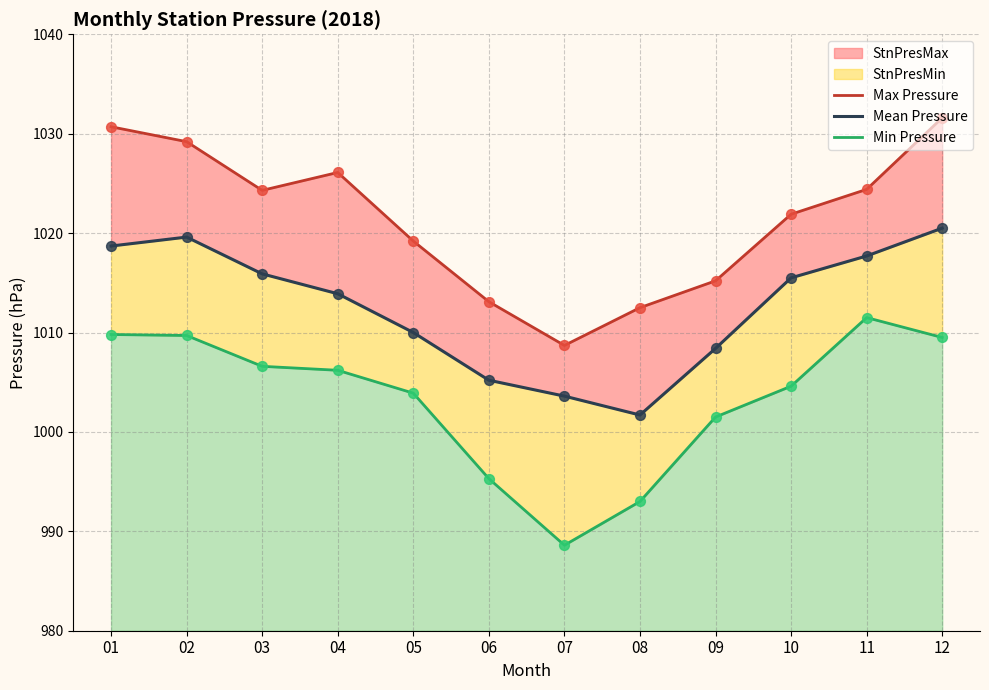

At how many categories does at least one series exceed 996?

12